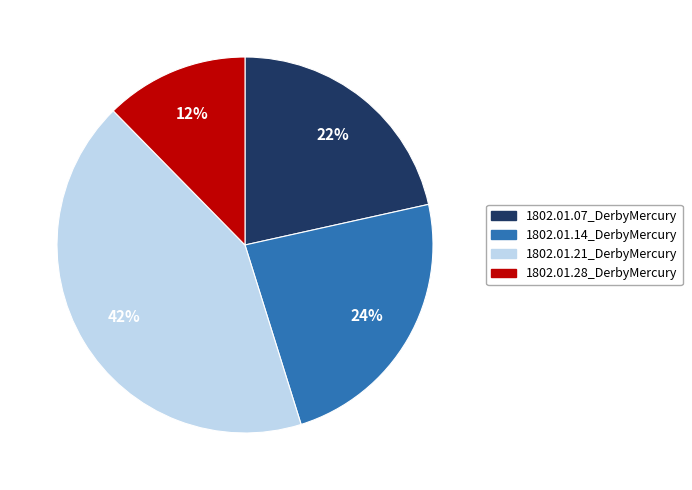

Does 1802.01.28_DerbyMercury represent more than half of the total?

No